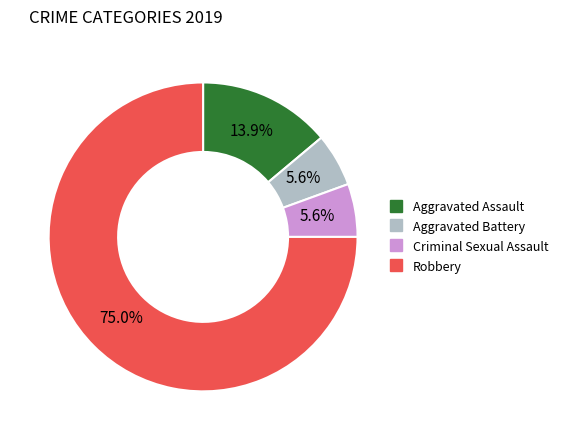

Does Robbery represent more than half of the total?

Yes